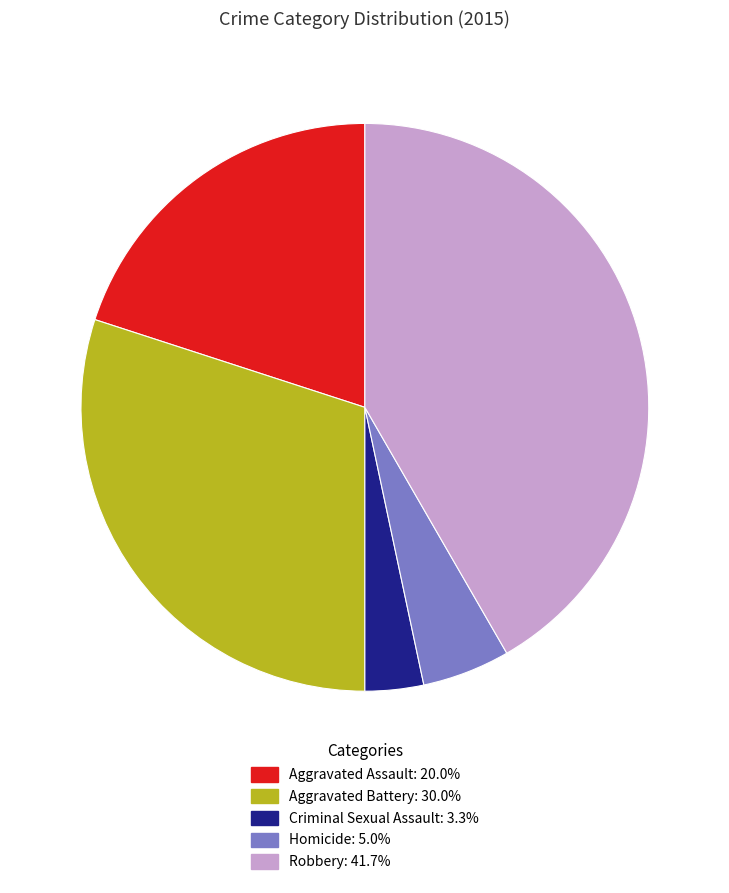

Rank the categories by value from highest to lowest.

Robbery, Aggravated Battery, Aggravated Assault, Homicide, Criminal Sexual Assault